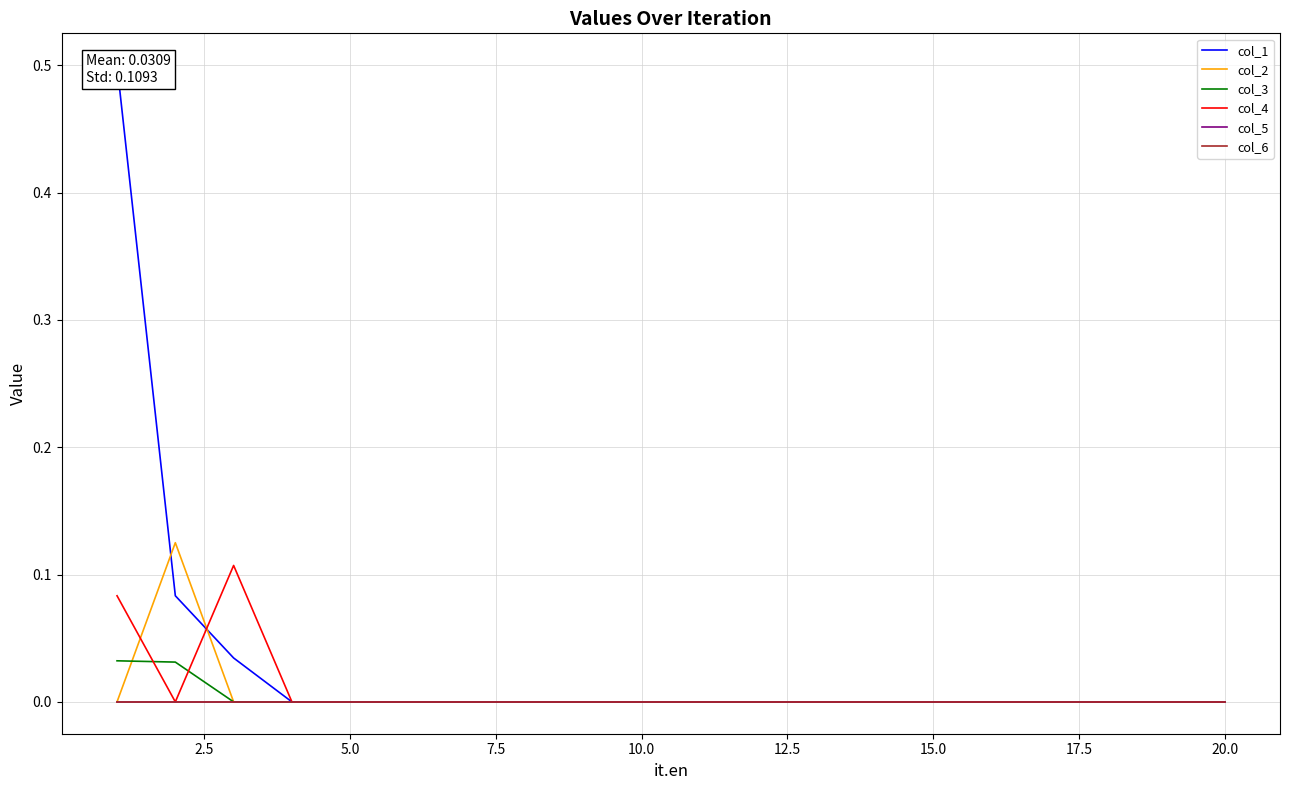

True or false: col_3 and col_4 cross at least once.

True